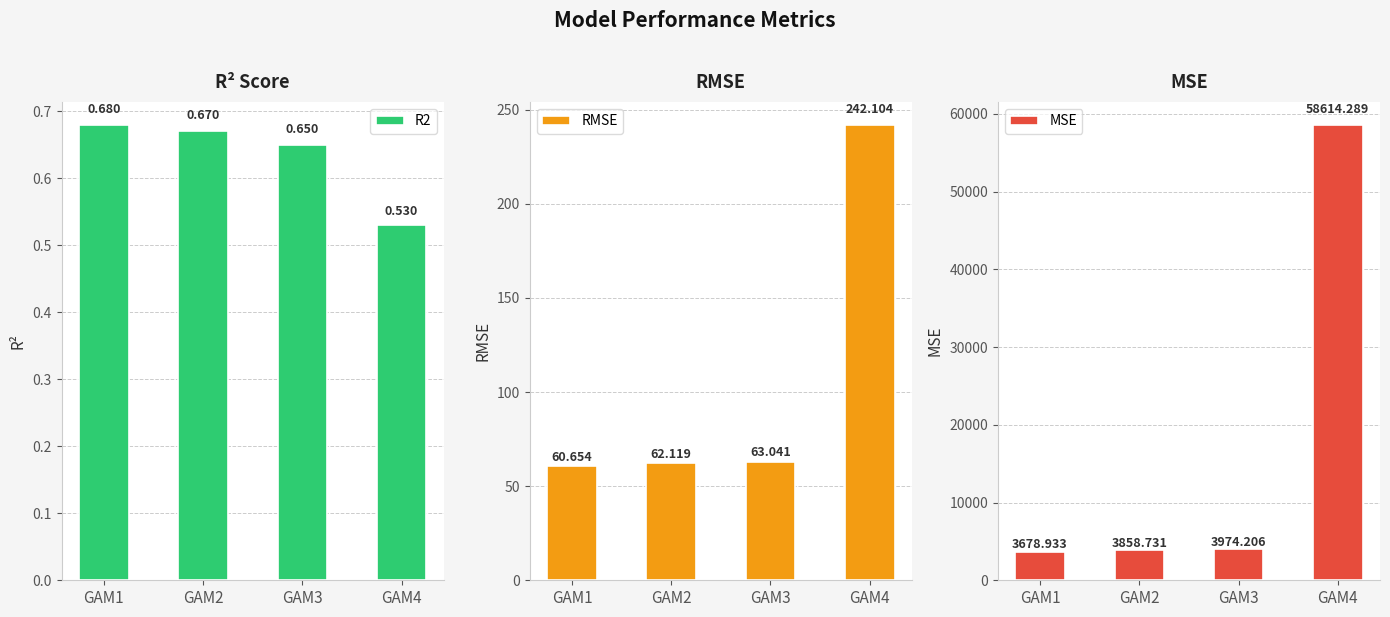

The RMSE series shows 88.8 at GAM2. True or false?

False